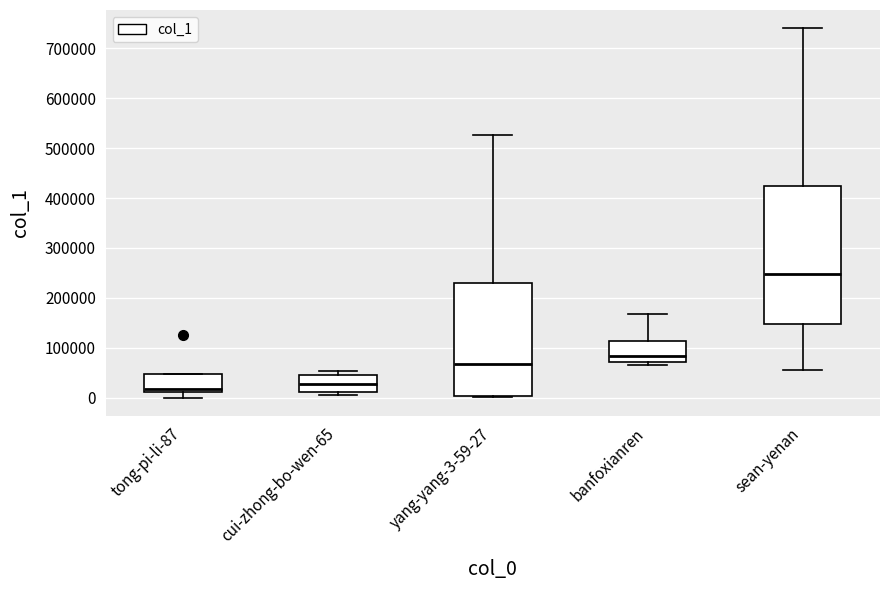

Reading left to right, transcribe this box plot: for each box, give where its median line is, the range the box spans, and where its two whiskers end, as read against the y-axis. The values are not printed on the chart, so give them approximately, as read against the axis.

tong-pi-li-87: median 20000, box 10000 to 50000, whiskers 0 to 50000
cui-zhong-bo-wen-65: median 30000, box 10000 to 40000, whiskers 10000 (just below the box's lower edge) to 50000
yang-yang-3-59-27: median 70000, box 0 to 230000, whiskers 0 to 530000
banfoxianren: median 80000, box 70000 to 110000, whiskers 70000 (just below the box's lower edge) to 170000
sean-yenan: median 250000, box 150000 to 420000, whiskers 50000 to 740000